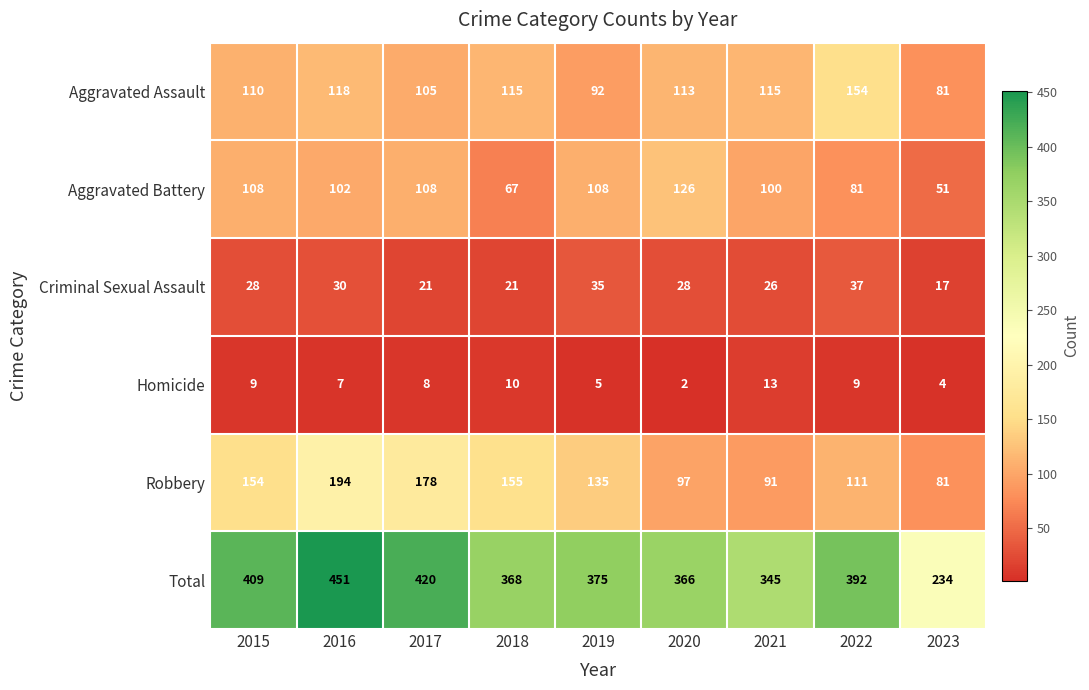

Rank the series by their maximum value, from highest to lowest.

Total, Robbery, Aggravated Assault, Aggravated Battery, Criminal Sexual Assault, Homicide